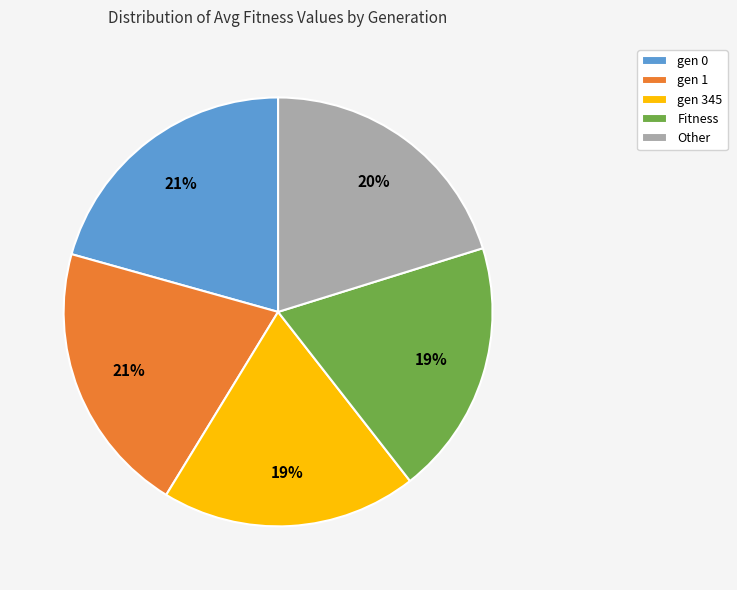

How many slices are in this pie chart?

5